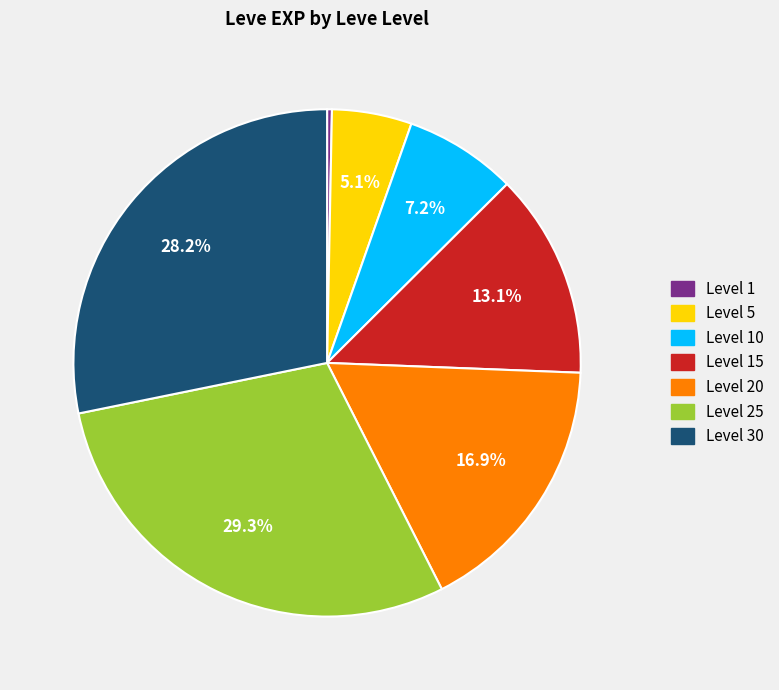

Approximately how many times larger is the value at Level 15 compared to Level 5?

2.6